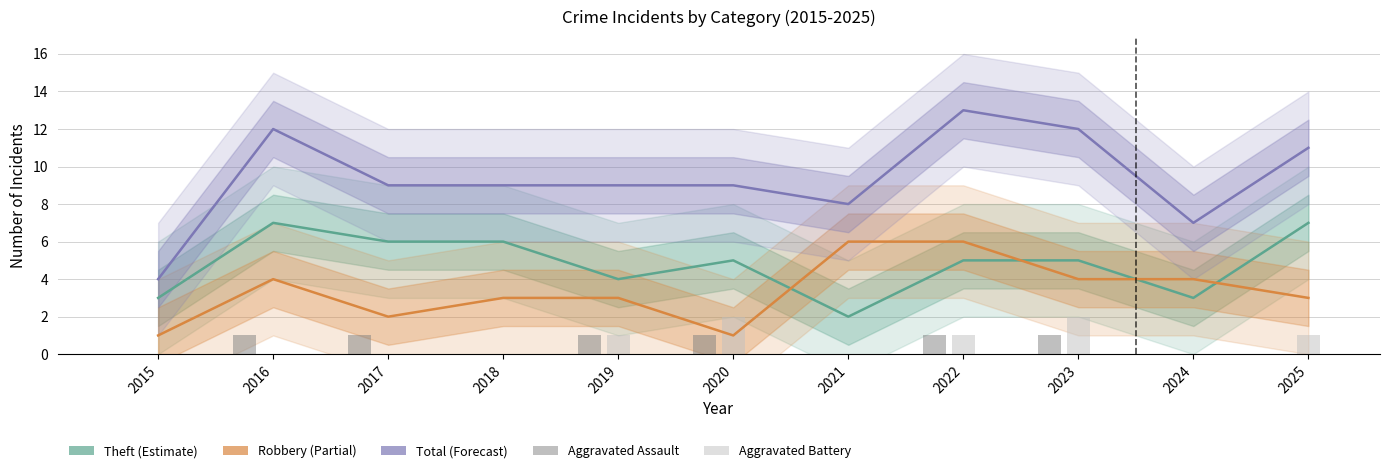

What is the value of the Total bar at the 3rd from the left?

9